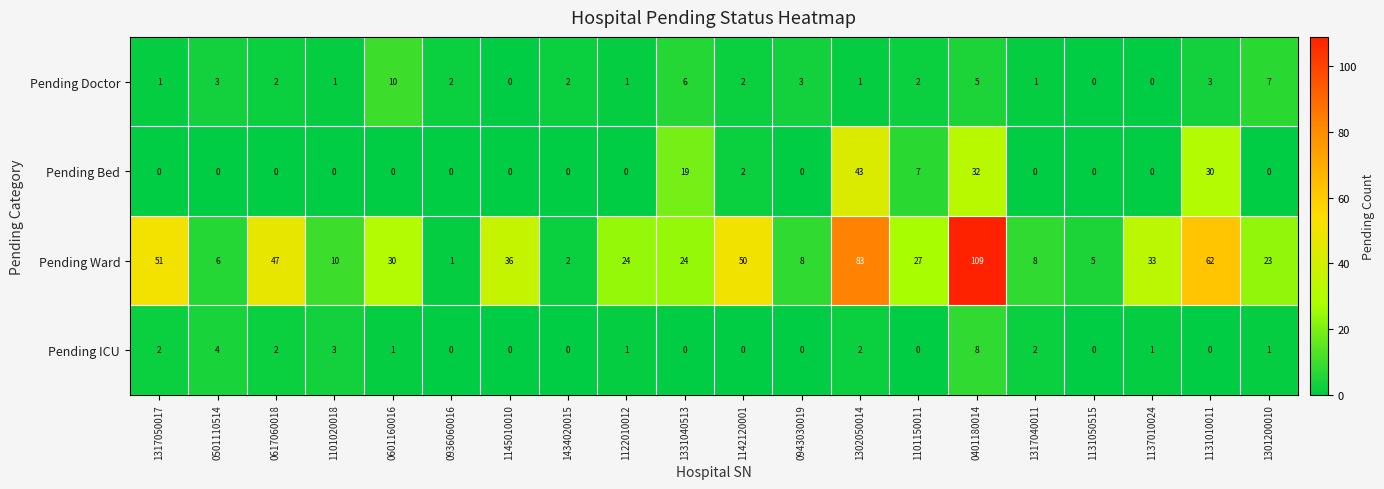

Which series has the widest spread of values?

Pending Ward